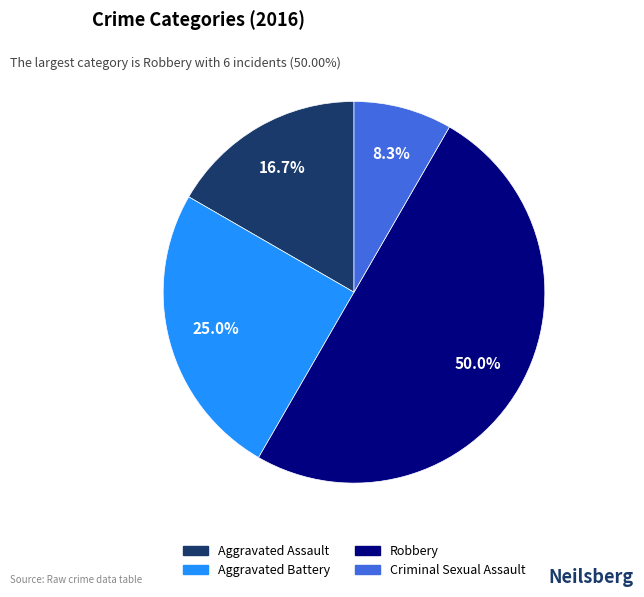

Does Aggravated Assault account for over 50% of the chart?

No